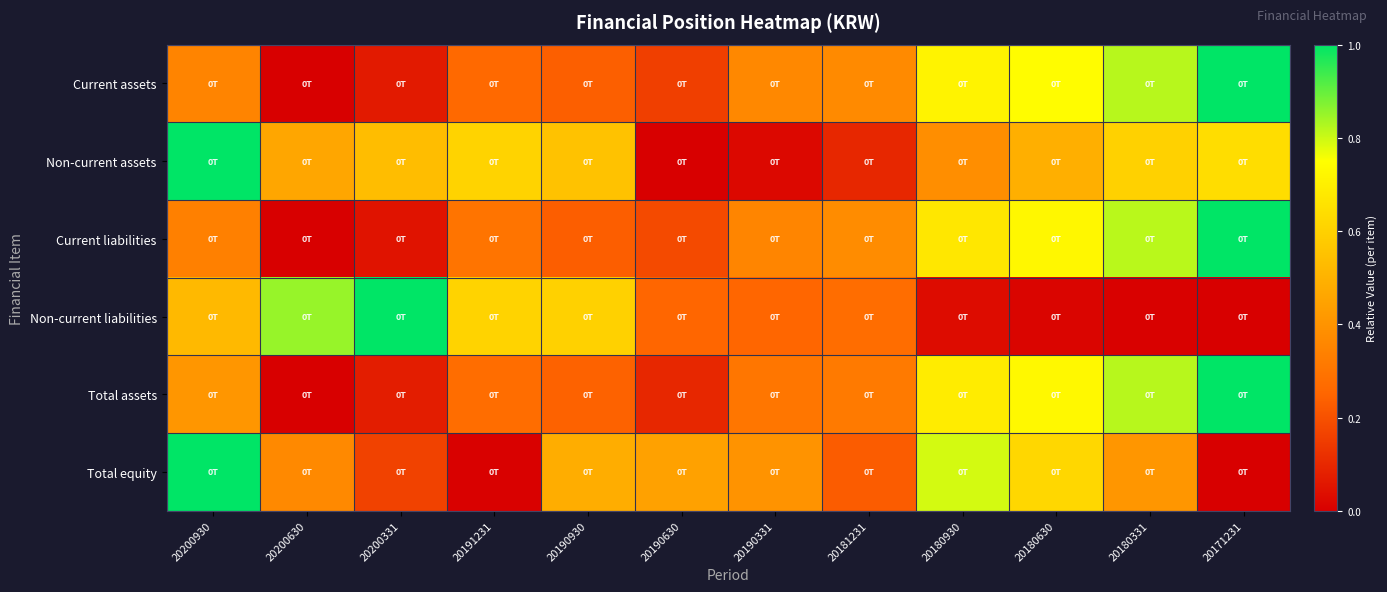

What is the greatest value displayed?

1.0